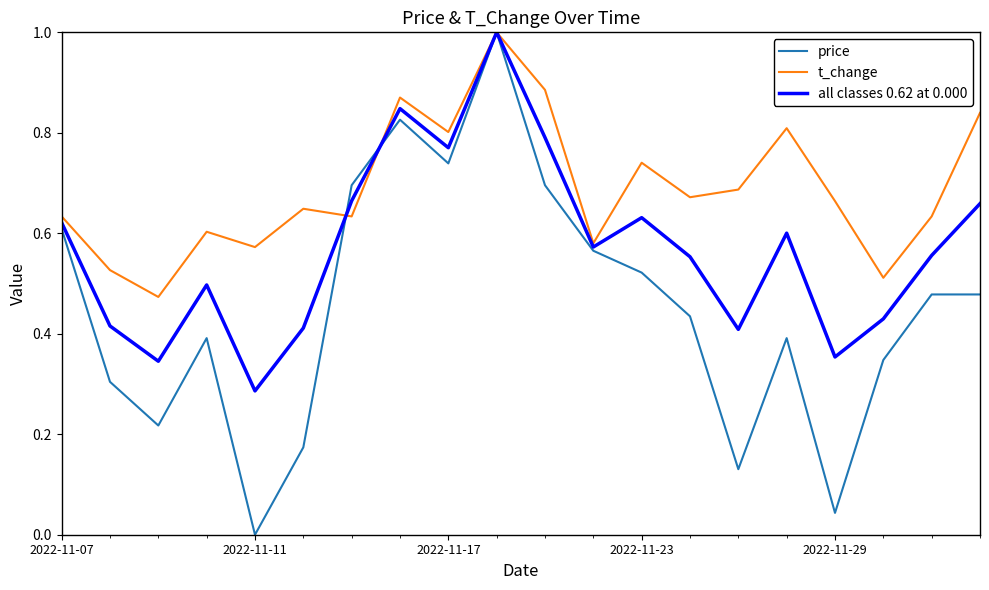

How many lines are shown in the chart?

3